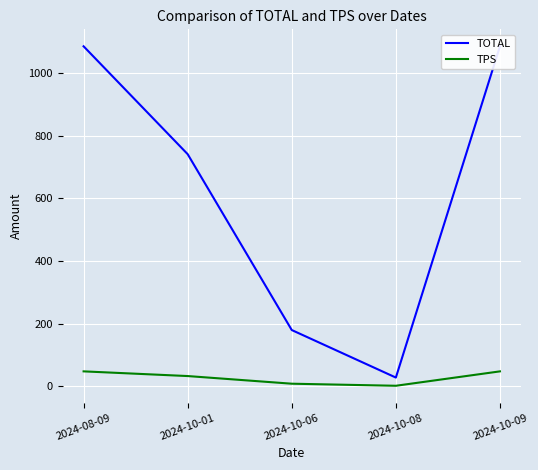

Reading left to right, what are all the values shown in this chart?

TOTAL: 1086.5	741.6	179.3	27.4	1086.5
TPS: 47.2	32.2	7.8	1.2	47.2